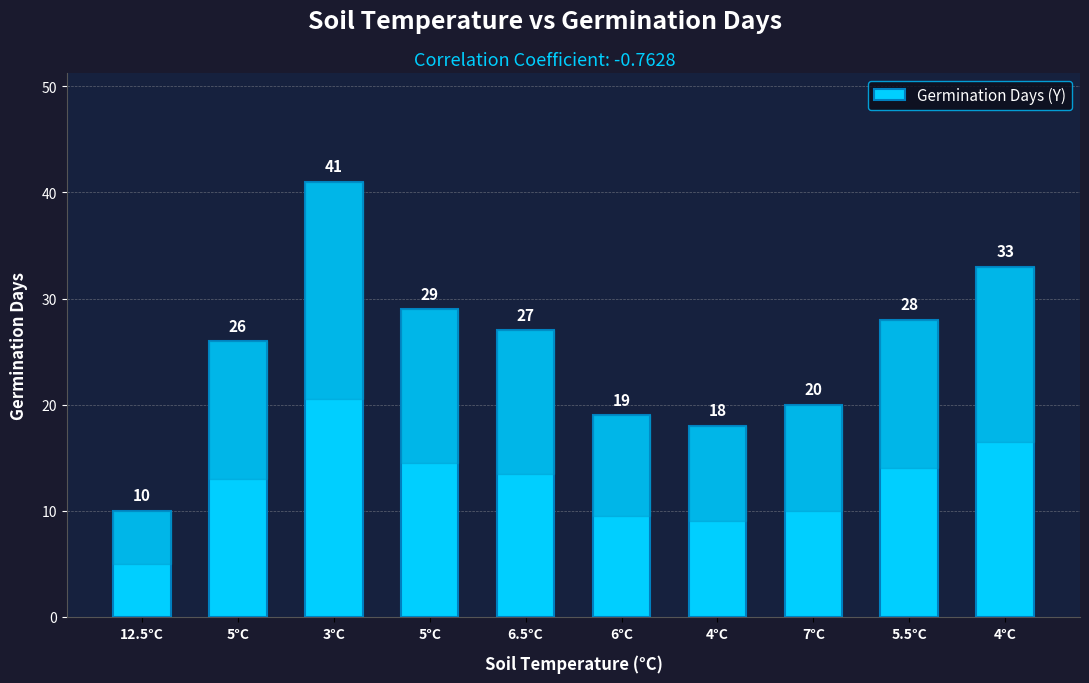

Reading left to right, what are all the values shown in this chart?

10	26	41	29	27	19	18	20	28	33